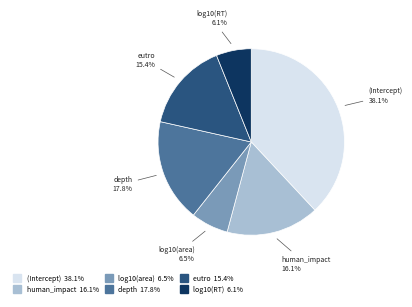

How much of the chart is everything except depth?

82.2%